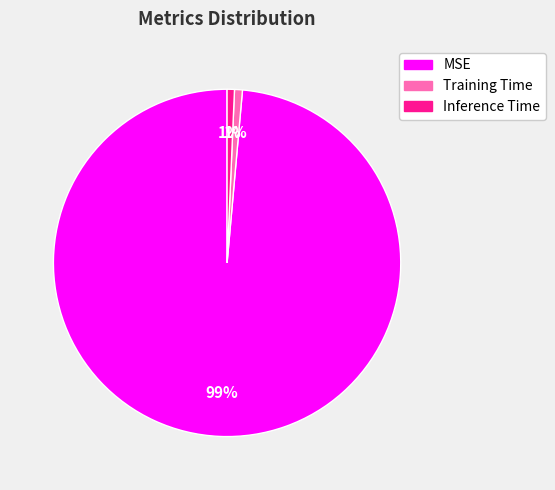

How many slices are in this pie chart?

3